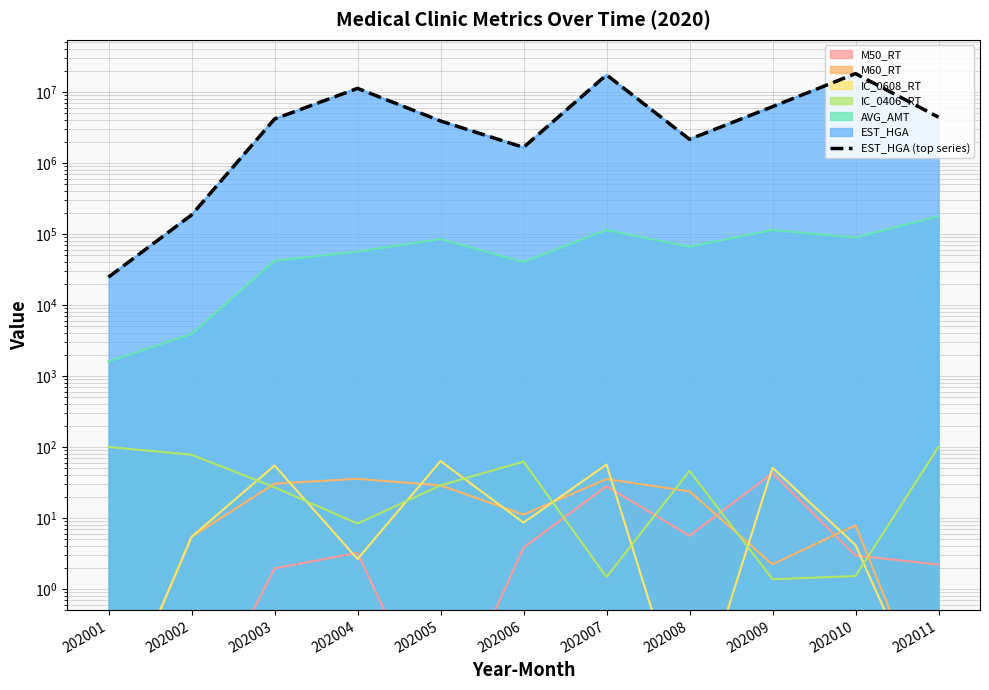

Which category has the highest value across all series?

202010